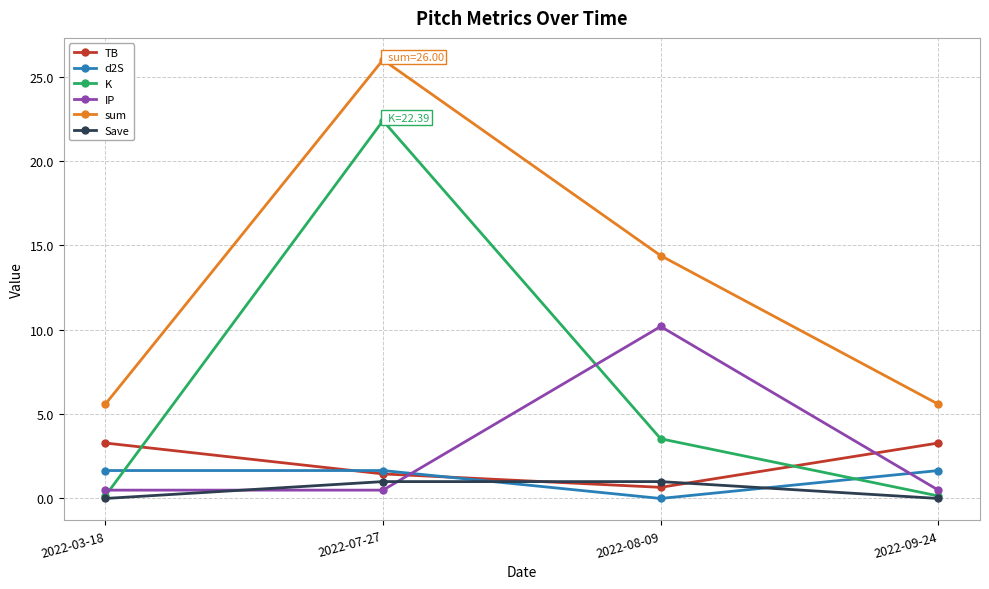

Which series has the largest range (max minus min)?

K